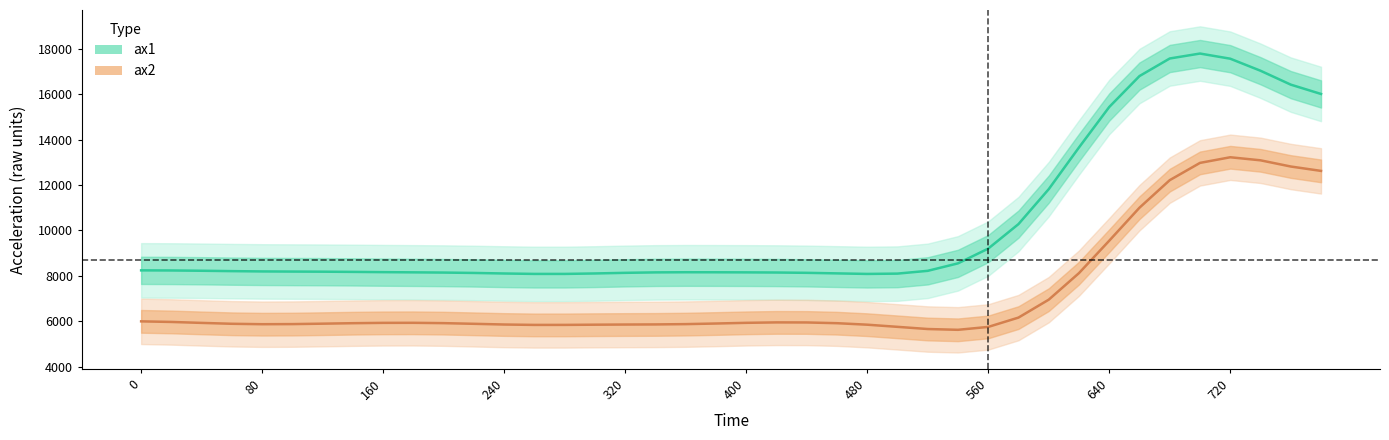

At which category is the sum across all series the highest?

700